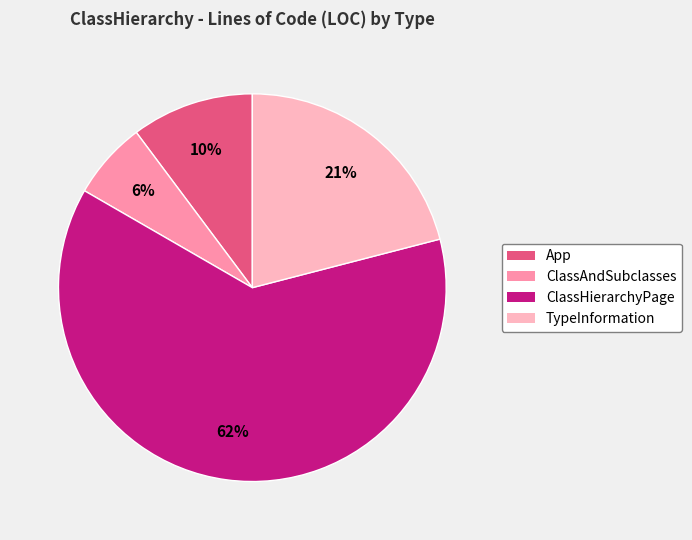

Between App and ClassAndSubclasses, which is larger?

App